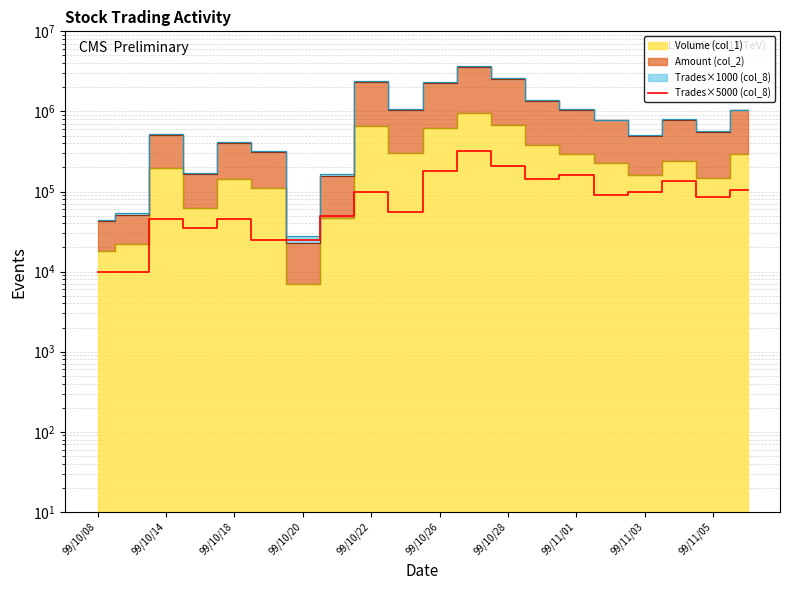

What is the sum of the values at 99/10/26 and 99/10/20?

205000